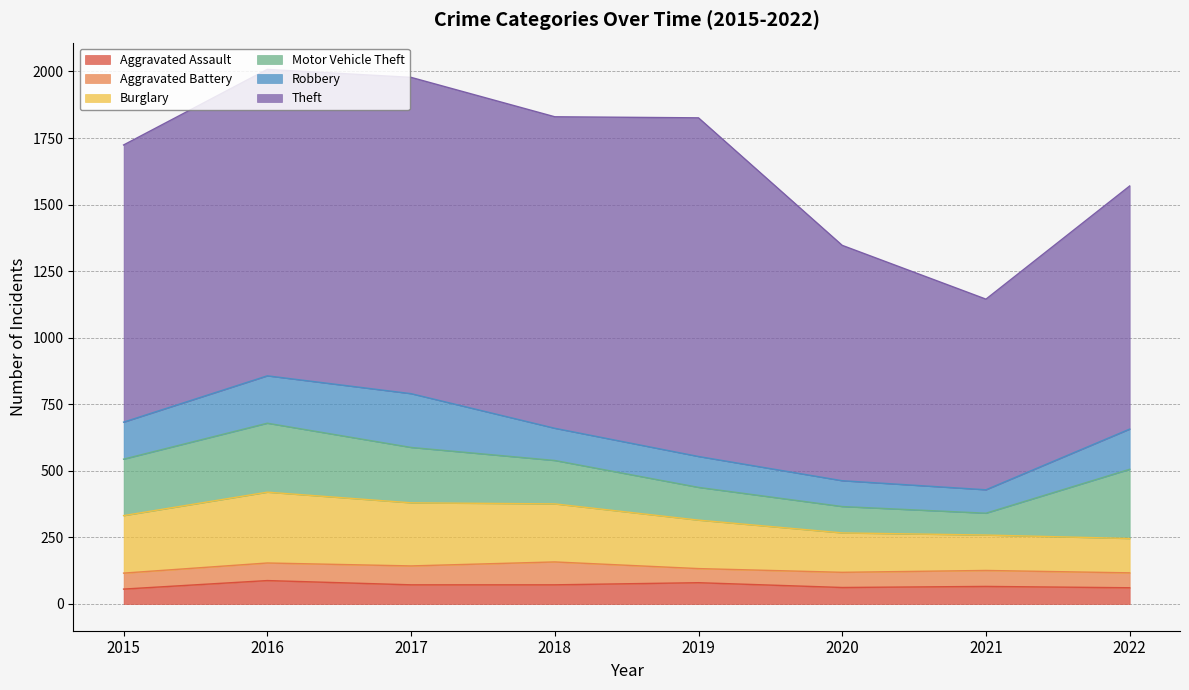

At which category does the chart reach its minimum across all series?

2019